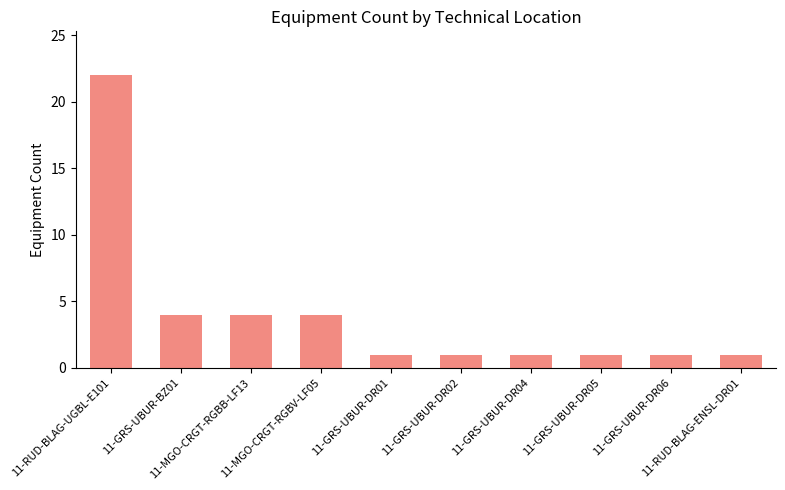

Reading right to left, extract all data points from this chart.

1	1	1	1	1	1	4	4	4	22